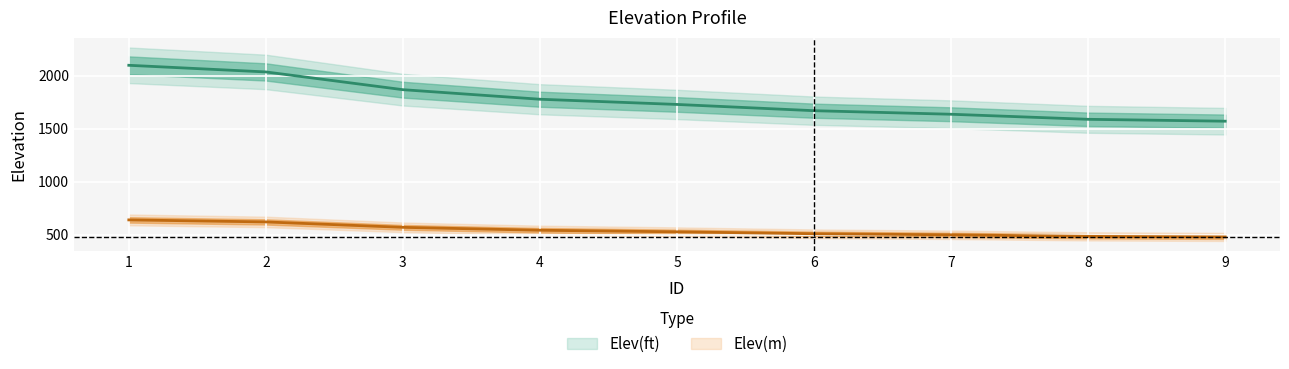

Reading left to right, transcribe all the data shown in this chart.

Elev(ft): 2098.4	2035.7	1868.2	1778.1	1729.0	1670.0	1636.5	1588.7	1570.9
Elev(m): 639.6	620.5	569.4	542.0	527.0	509.0	498.8	484.2	478.8